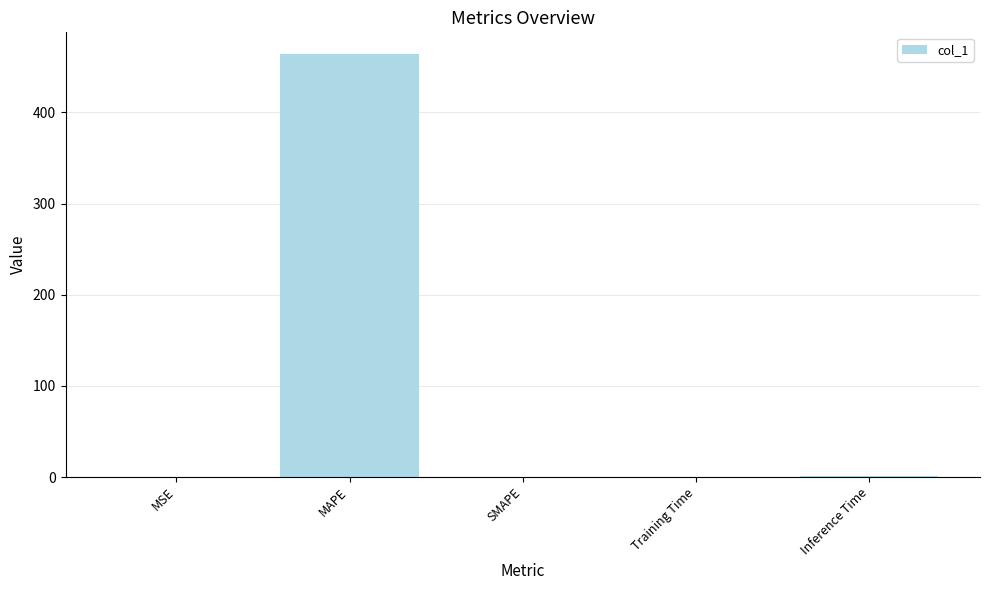

Is it true that the value at MAPE is 191.3?

False